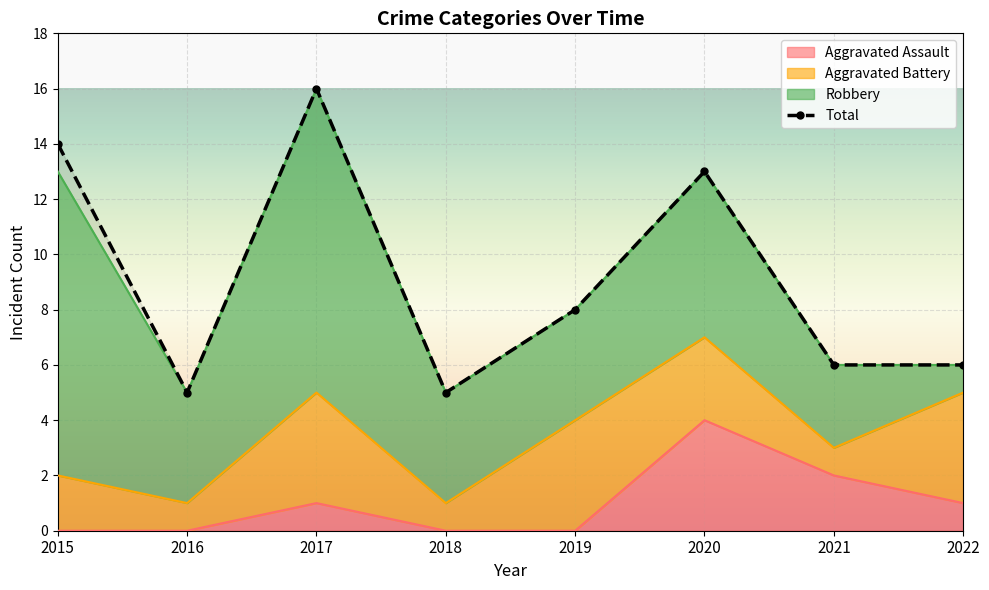

What is the difference between the maximum and minimum values?

11